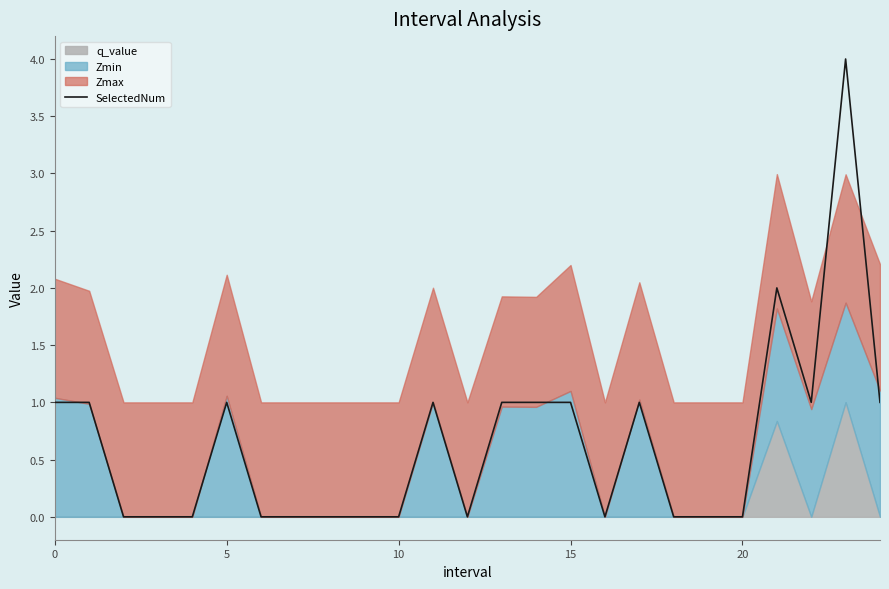

What is the difference between the second highest and minimum values?

2